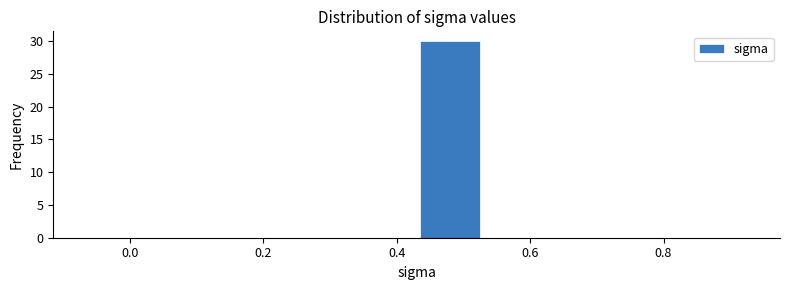

How tall is the bar that spans 0.43 to 0.53 on the x-axis? Neither the bar edges nor the heights are printed on the chart, so give them approximately, as read against the axes.

30